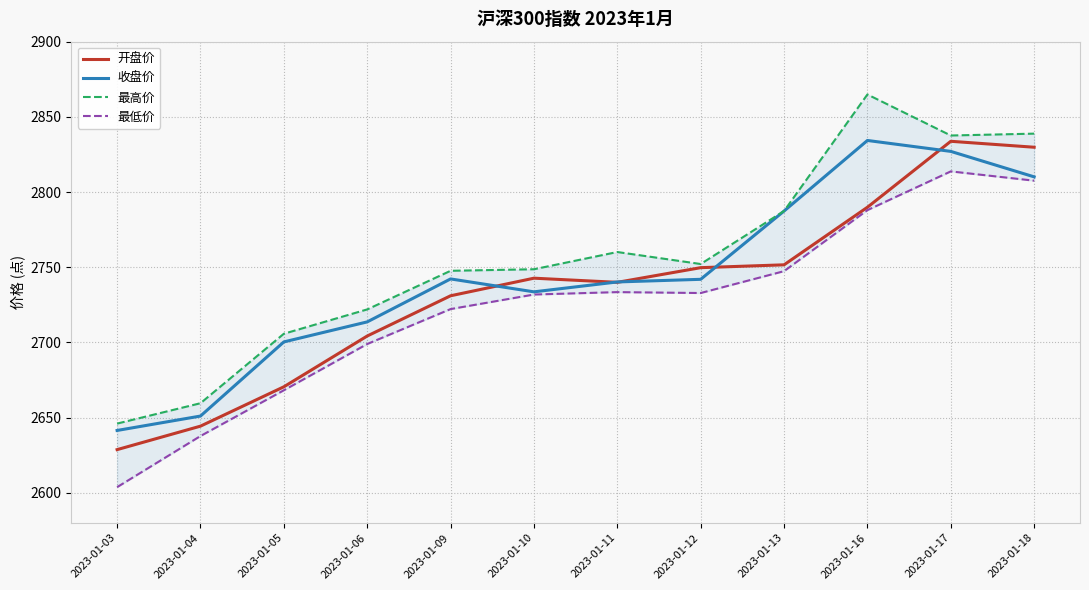

Where is the first local minimum for 最高价?

2023-01-12